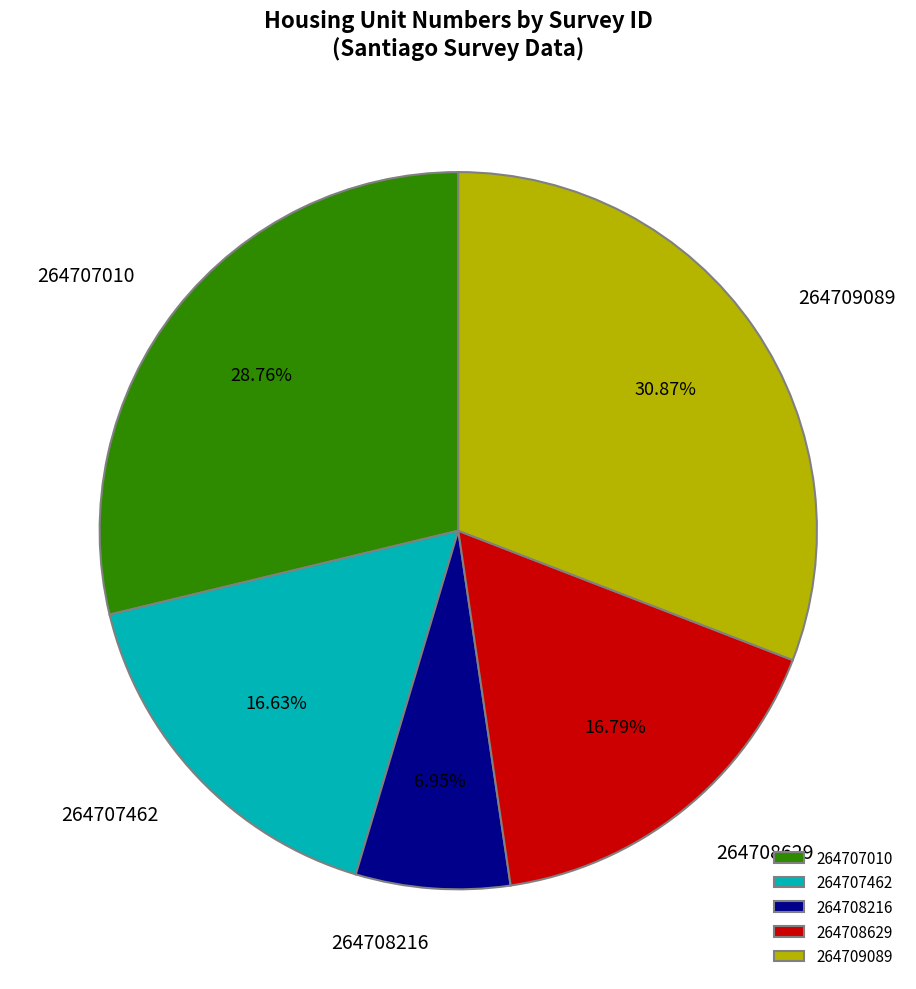

What is the total percentage of 264708216 and 264709089?

37.8%